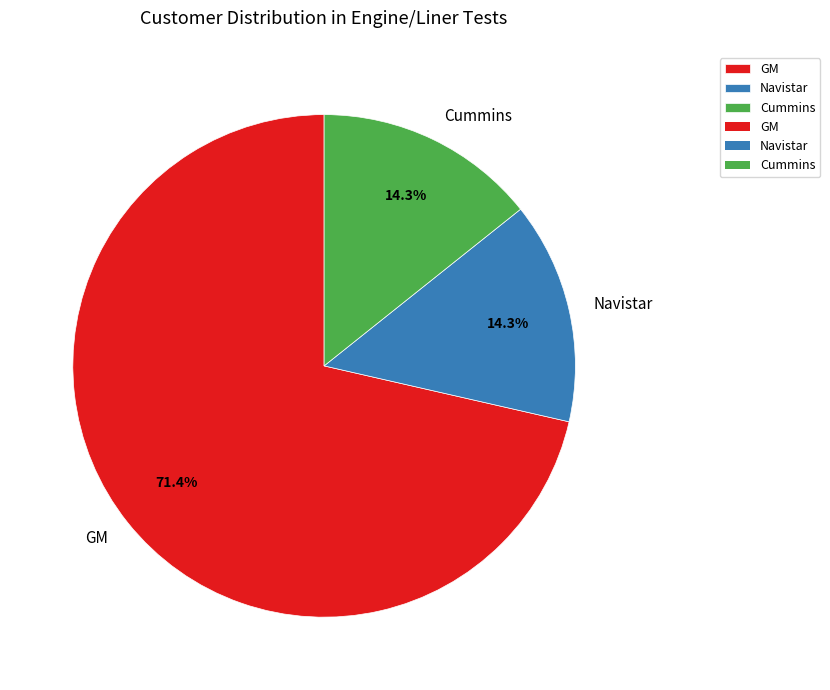

True or false: Cummins accounts for 24% of the total.

False